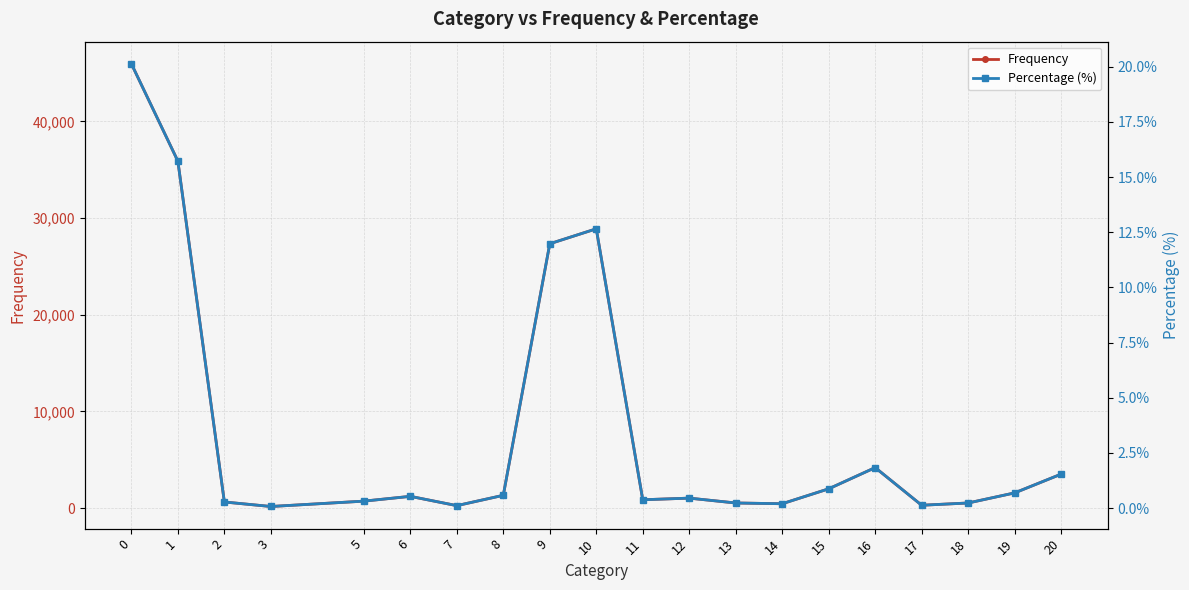

How many values in the Frequency series are below 1208?

10